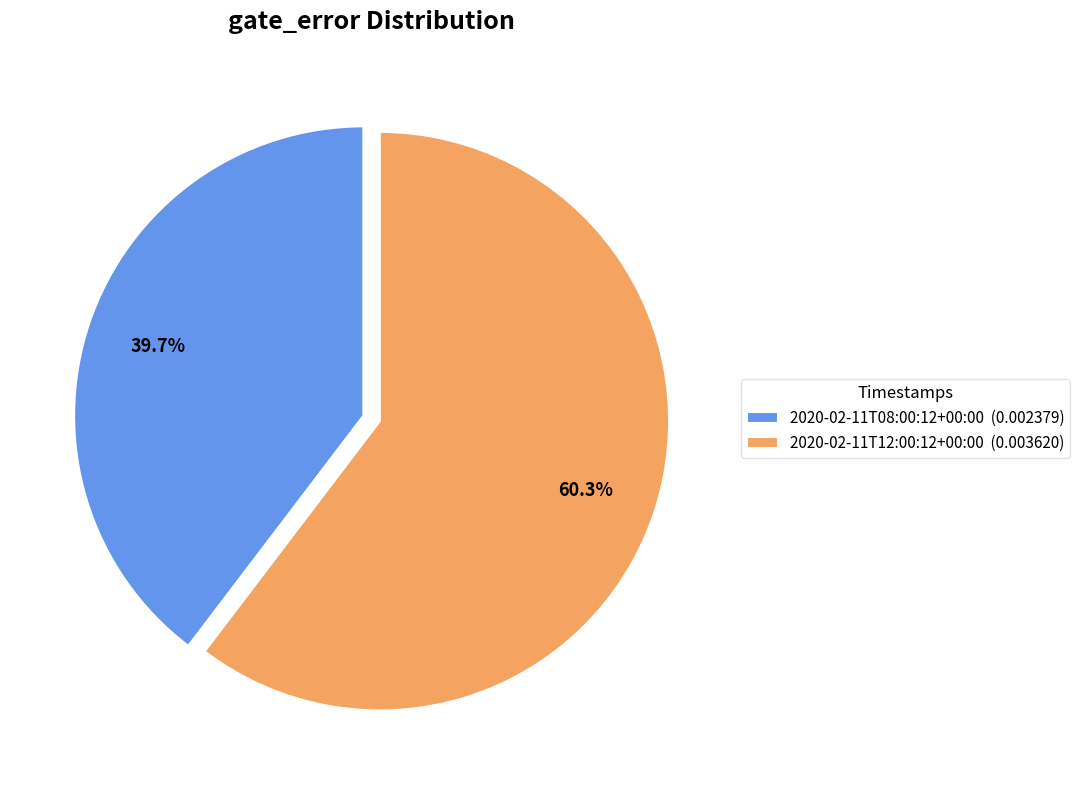

How many slices are in this pie chart?

2